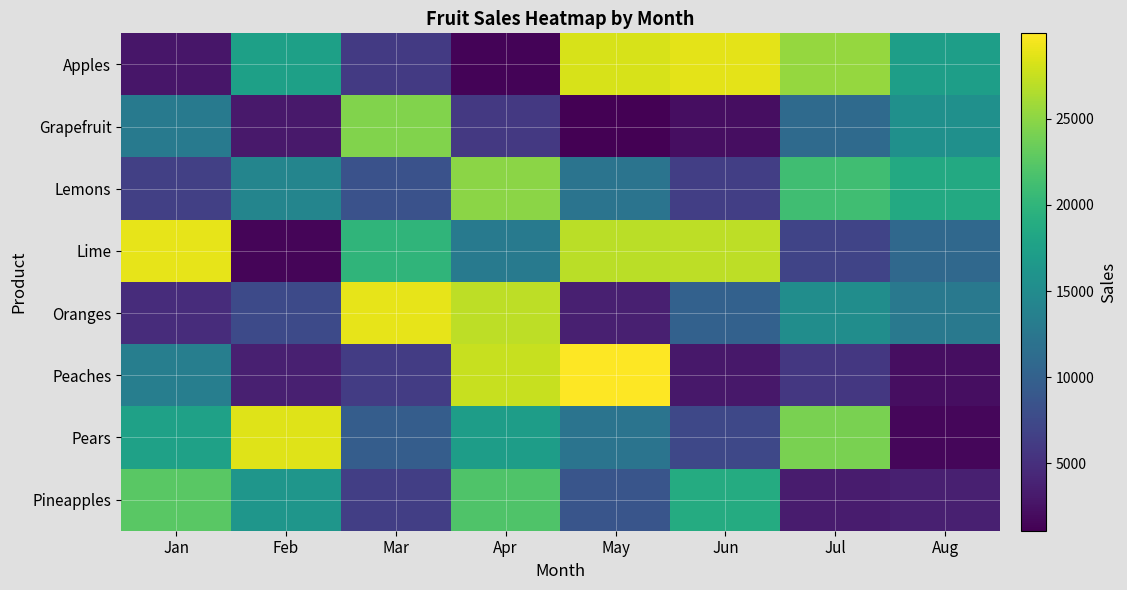

Which series has the widest spread of values?

Peaches